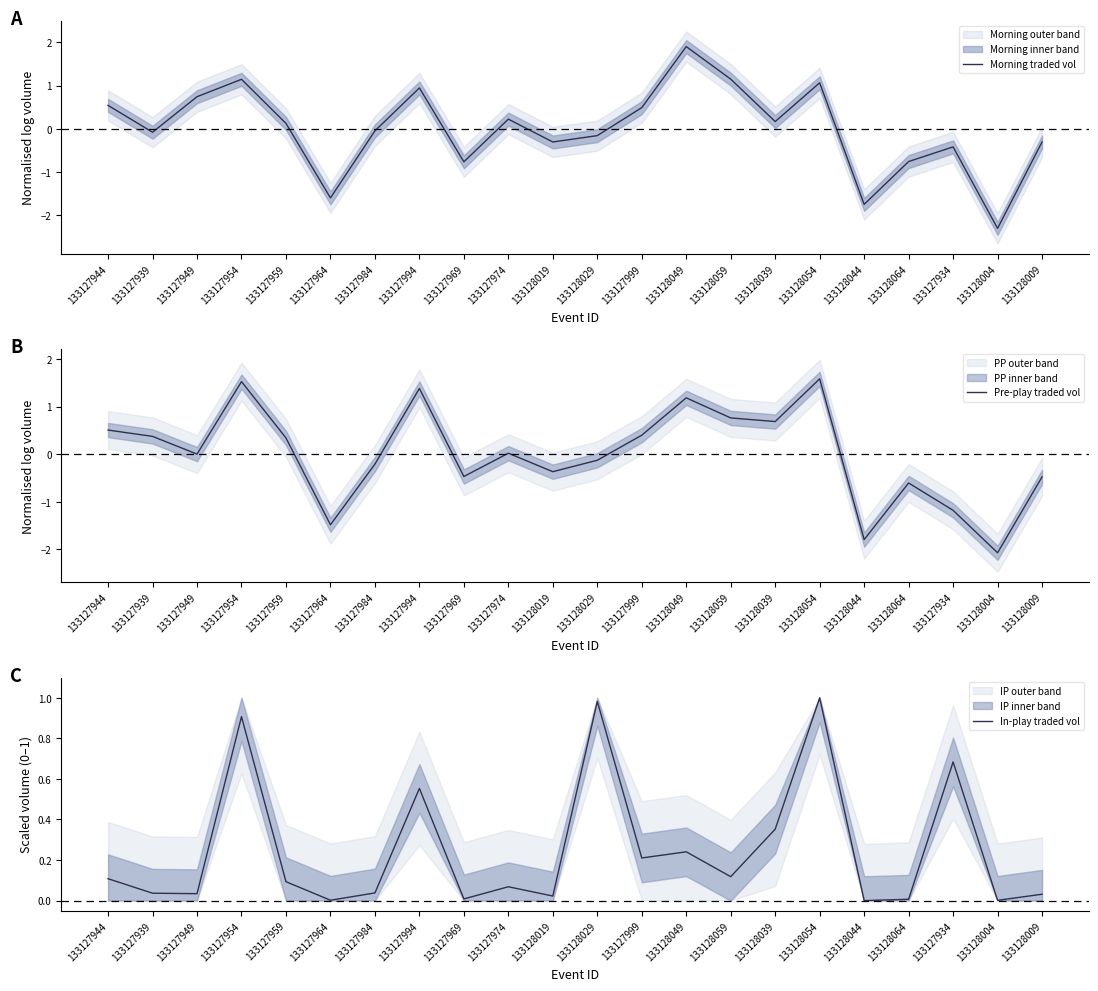

Where do Pre-play traded vol and Morning traded vol first cross each other?

133127944 and 133127939